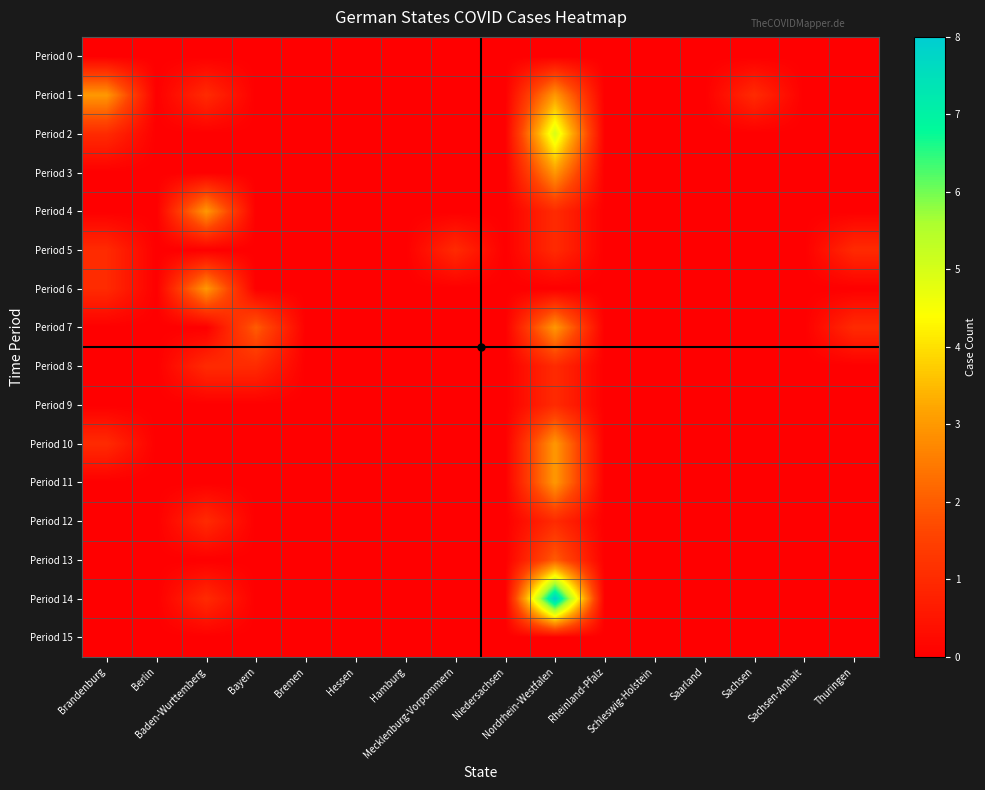

List the series in order of their peak value, lowest first.

Period 0, Period 15, Period 5, Period 8, Period 9, Period 12, Period 13, Period 1, Period 3, Period 4, Period 6, Period 7, Period 10, Period 11, Period 2, Period 14